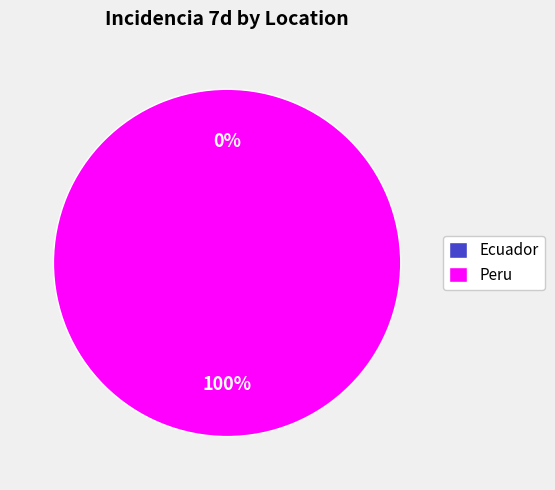

What is the total percentage of Ecuador and Peru?

100.0%